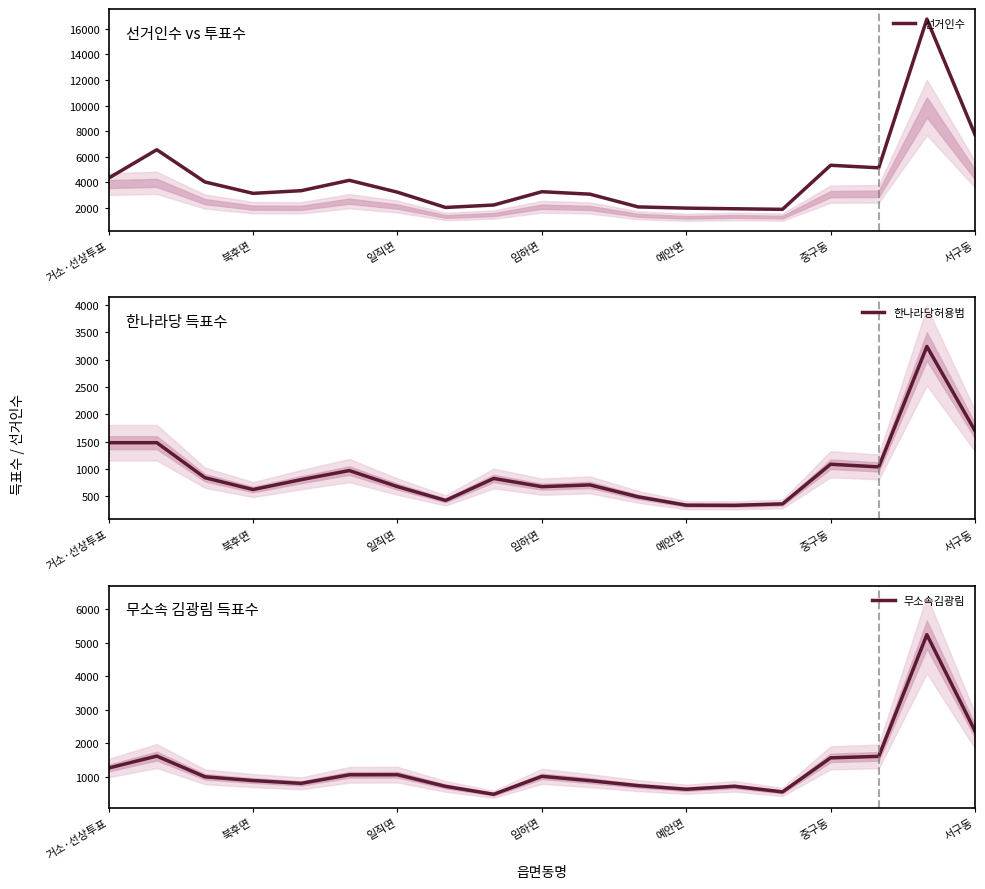

What is the approximate value of 선거인수 at 10, to the nearest 50?

3050